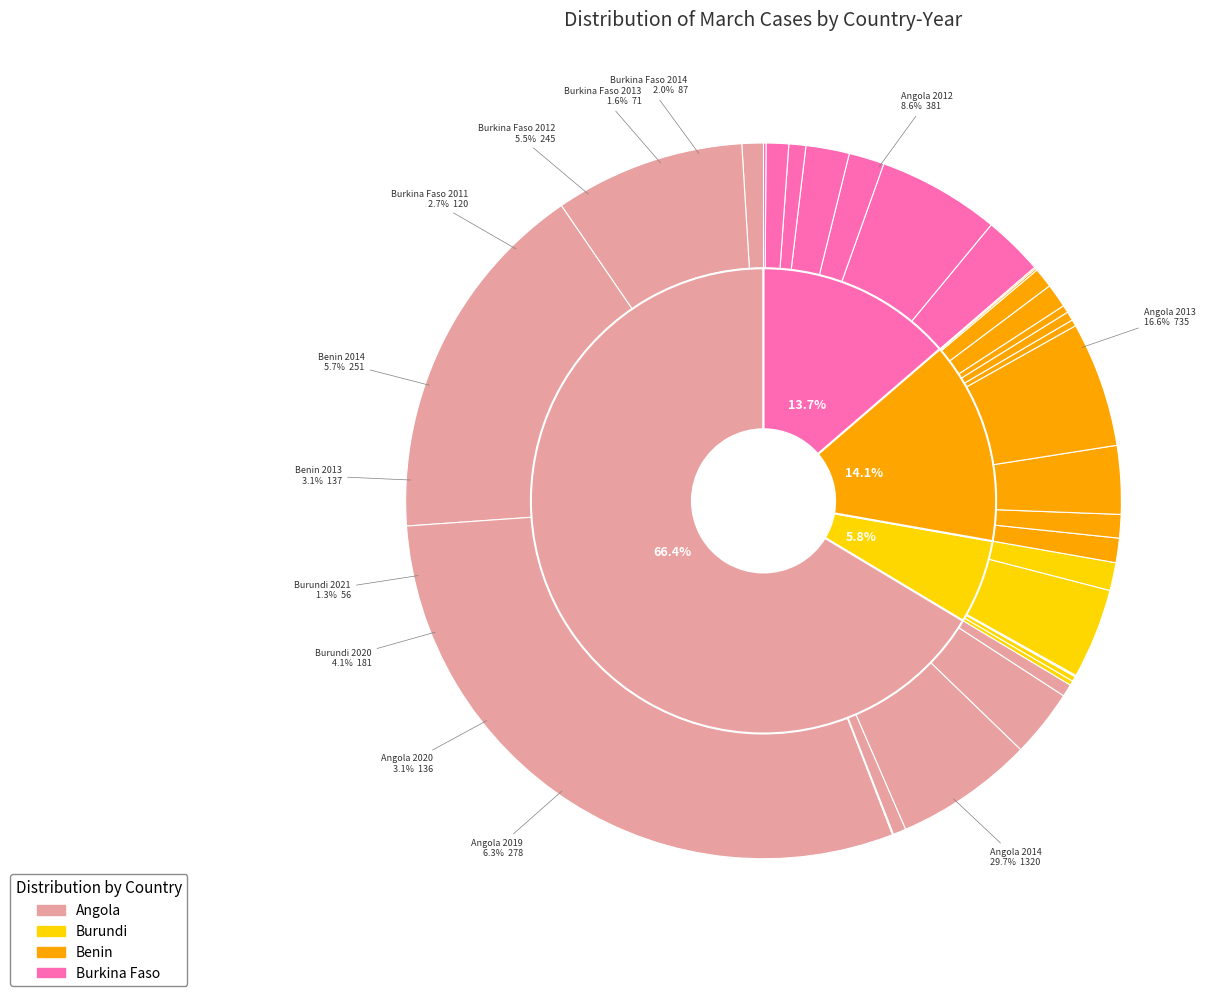

Does any single category account for the majority?

No